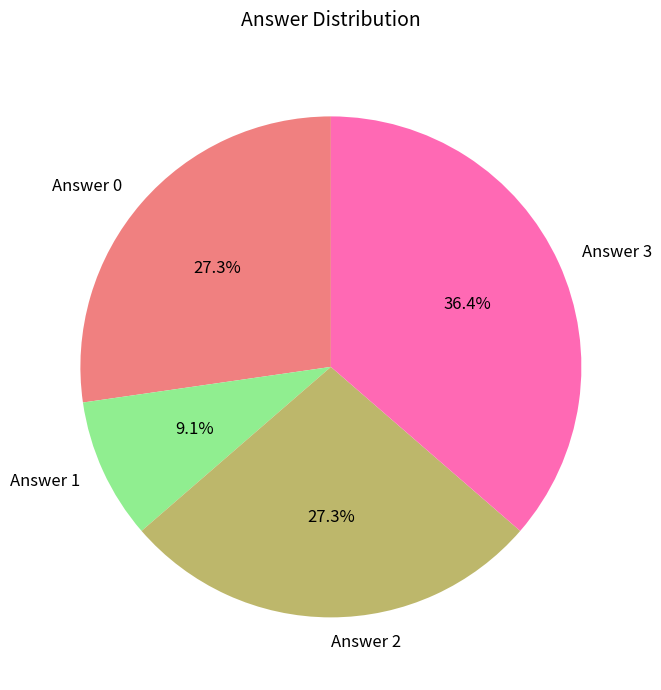

To the nearest percent, what is the average slice percentage?

25%